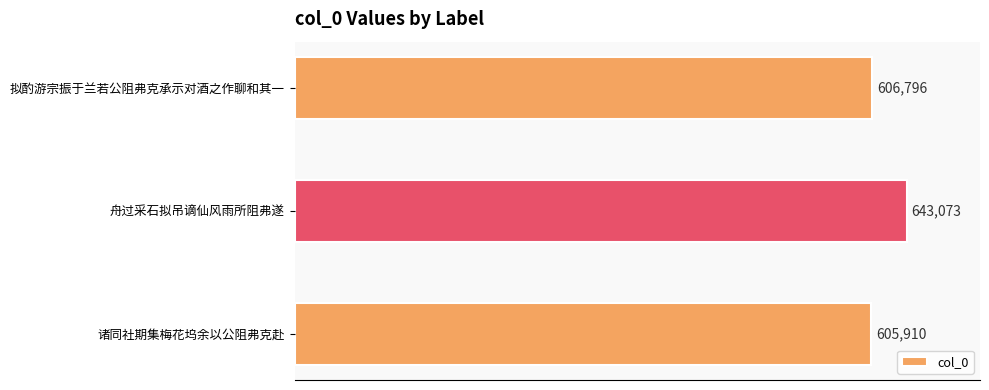

What is the sum of all values?

1855779